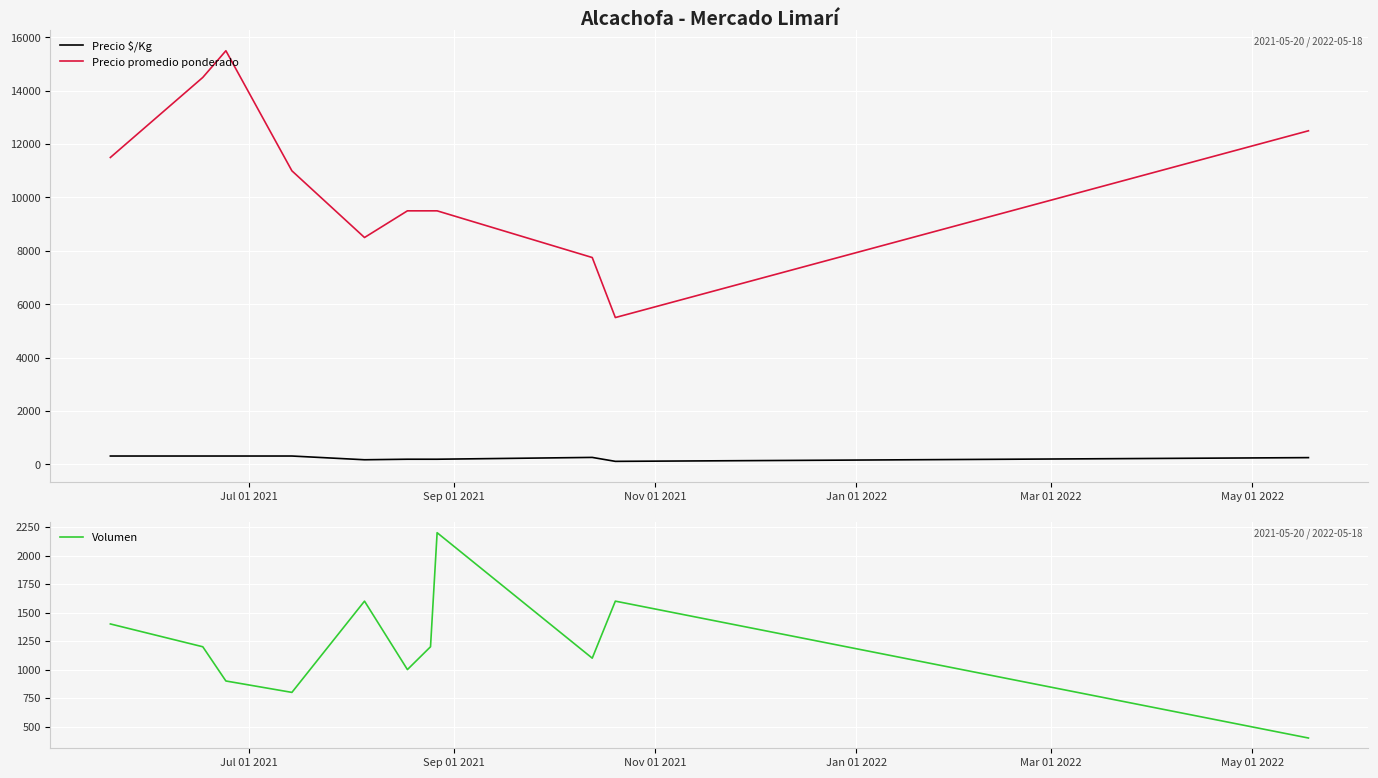

In Volumen, how many points are higher than both neighbors (excluding endpoints)?

3